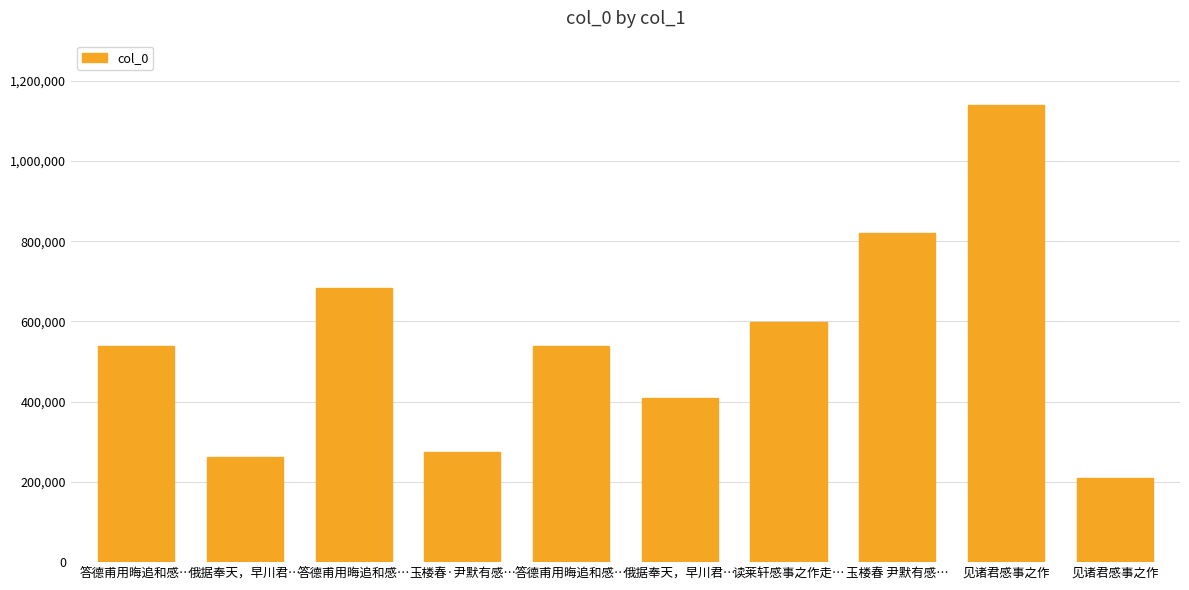

What is the change in value from 答德甫用晦追和感… to 读莱轩感事之作走…?

+60788